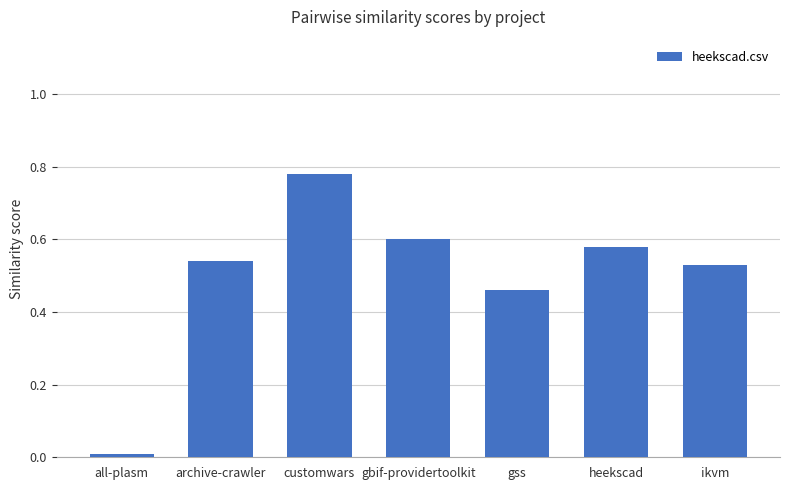

Count the number of categories in the chart.

7